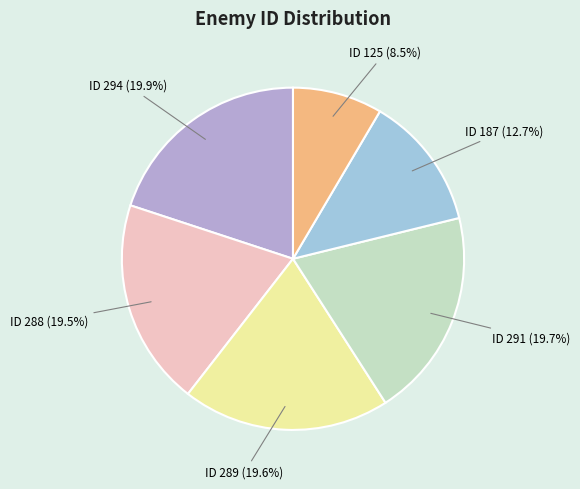

How many slices are in this pie chart?

6